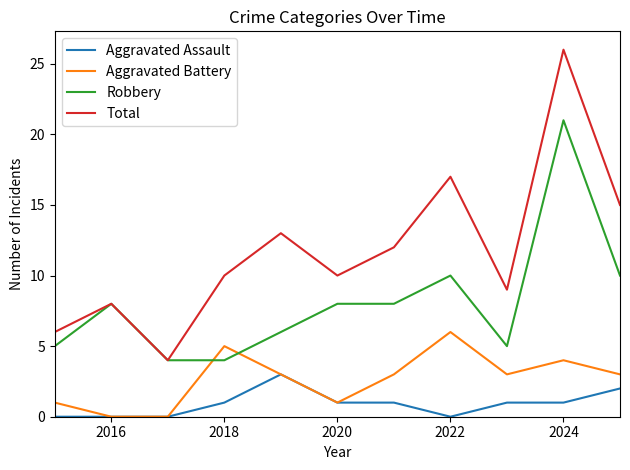

Which series has the largest range (max minus min)?

Total